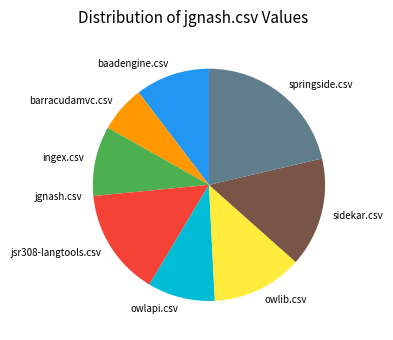

Do springside.csv and baadengine.csv together represent more than half of the pie?

No